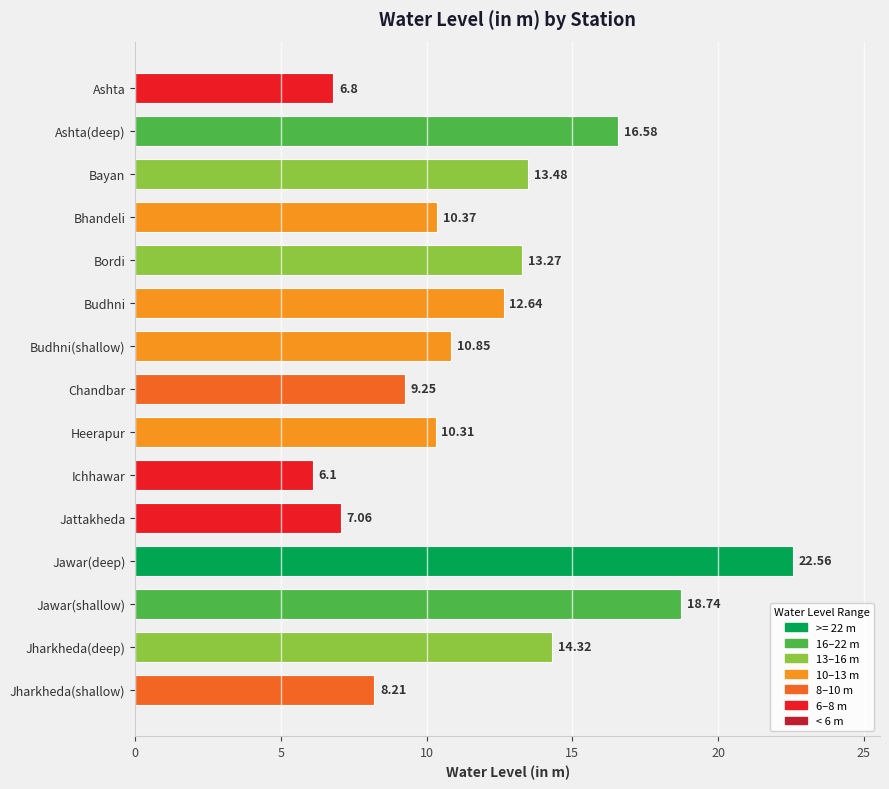

What is the minimum value shown in the chart?

6.1